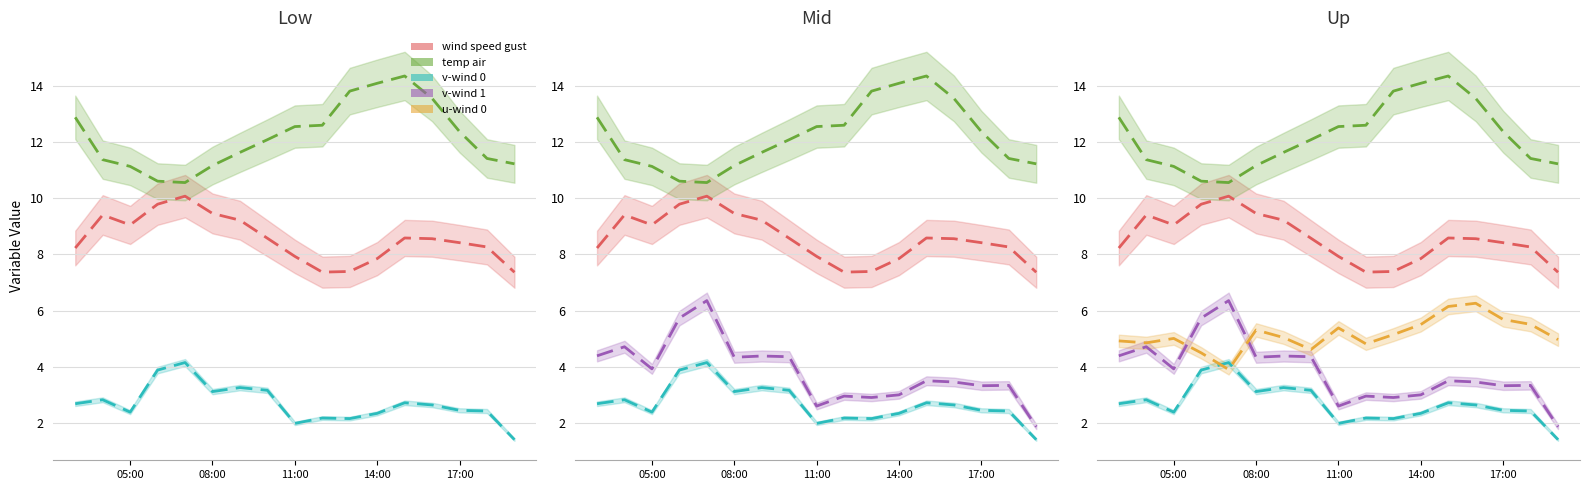

True or false: u-component_wind_0 and v-component_wind_1 intersect in this chart.

True